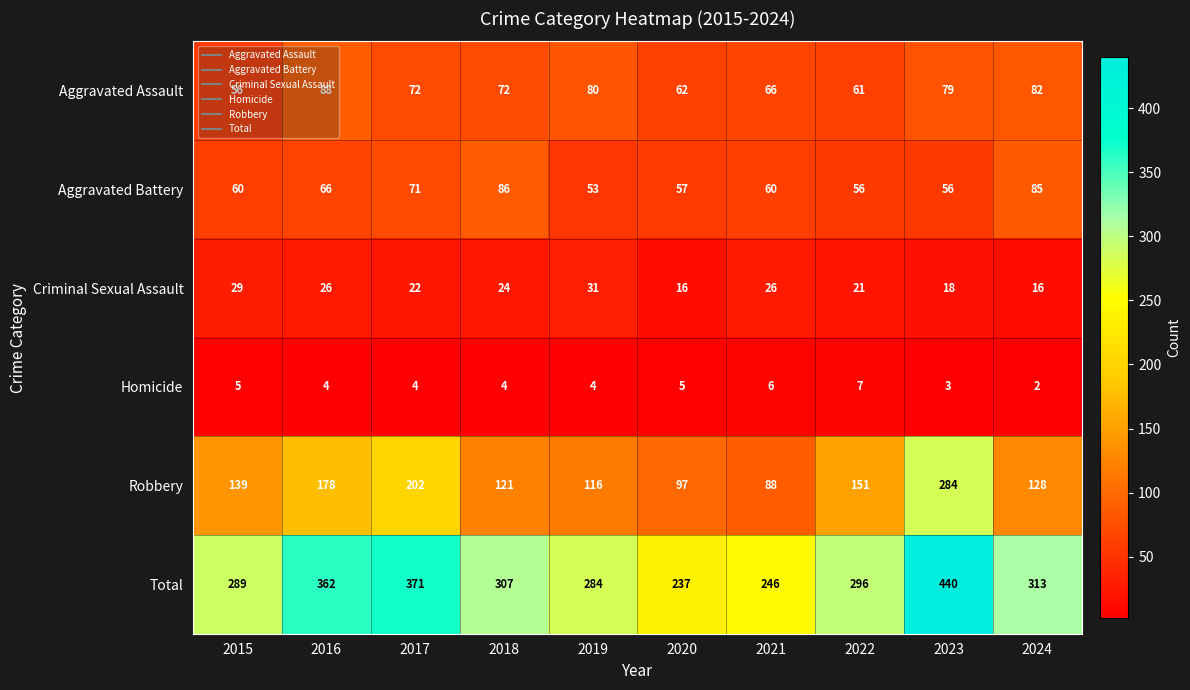

Count the number of data series in this chart.

6